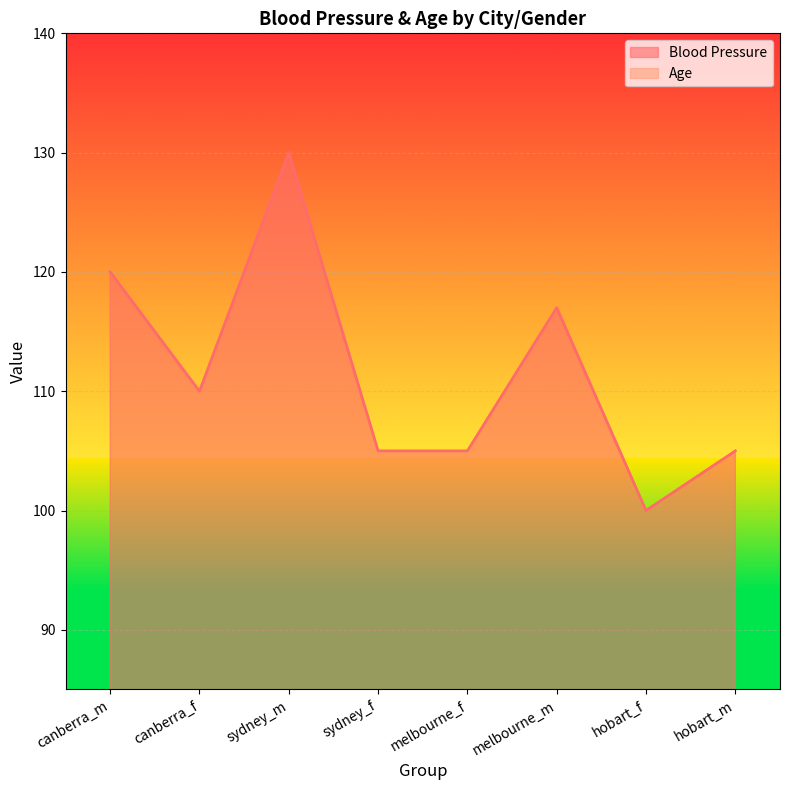

How many values in the Blood Pressure series are below 110?

4